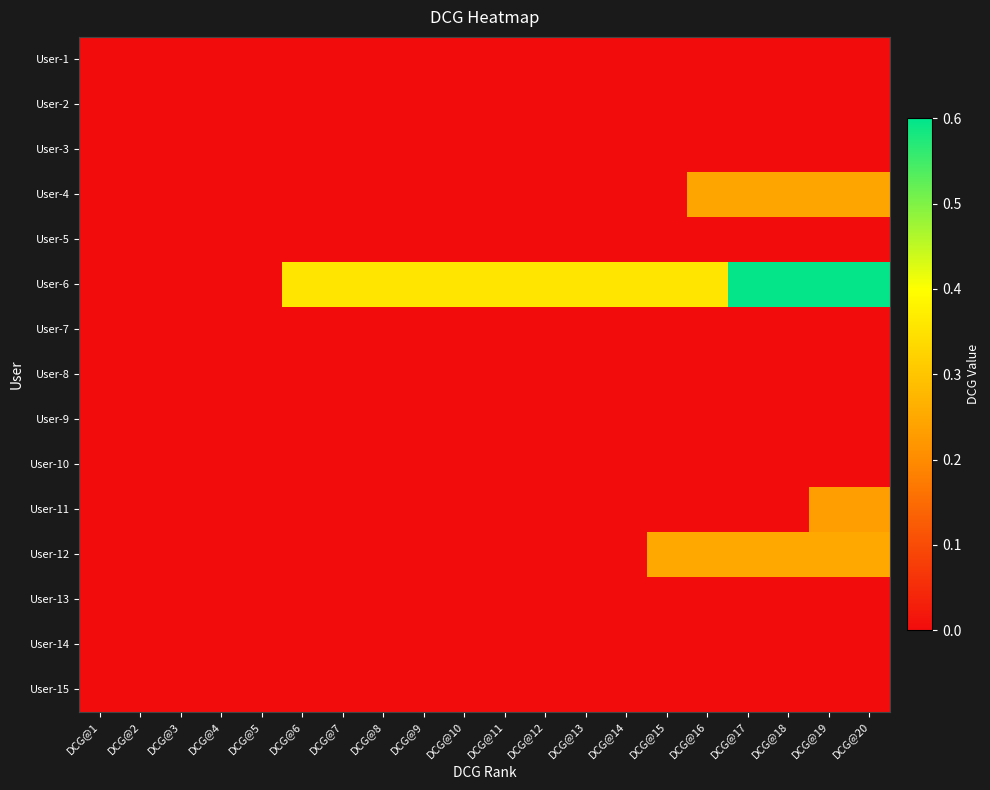

Between DCG@13 and DCG@3, which is larger?

DCG@13